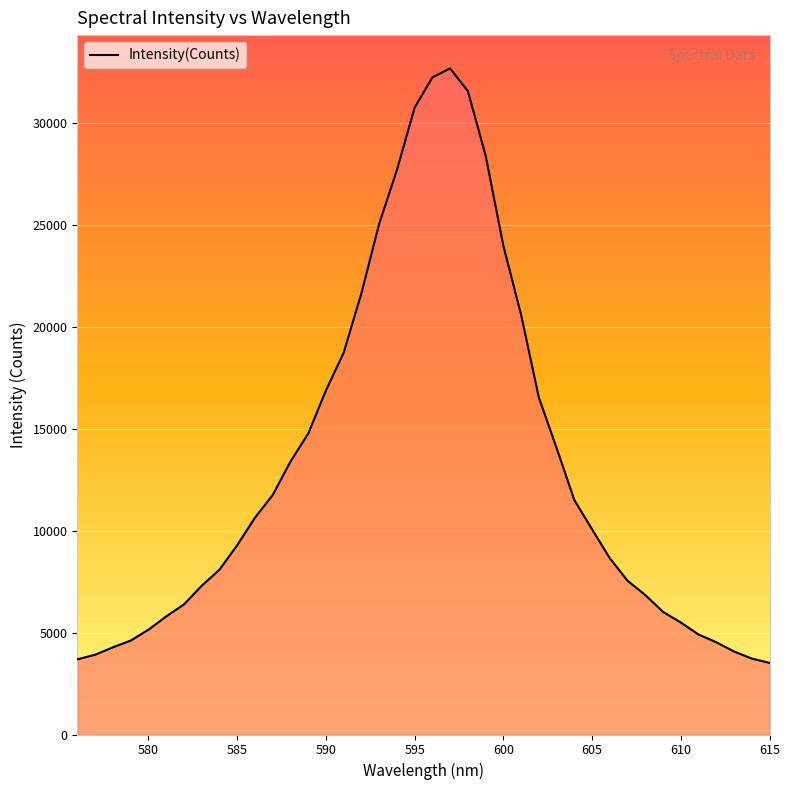

What is the difference between the maximum and minimum values?

29150.8